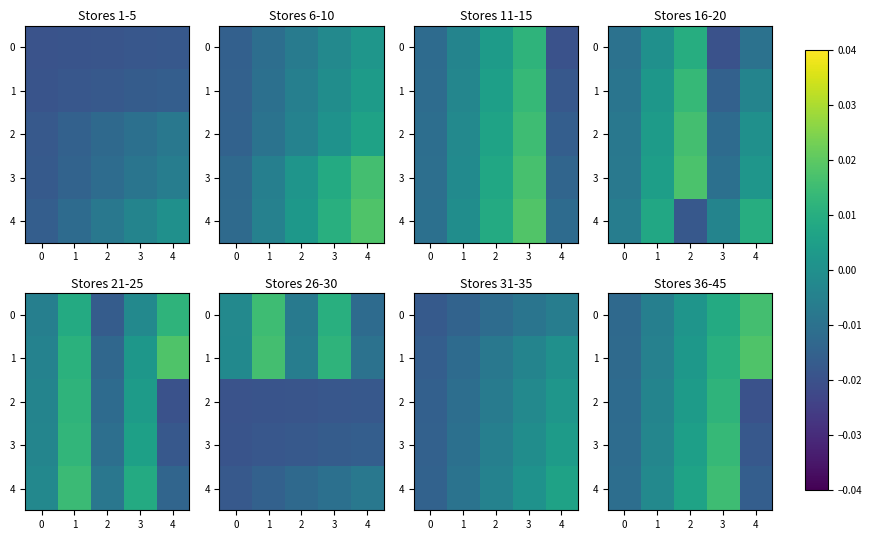

Which series changed the most between 1 and 3?

4